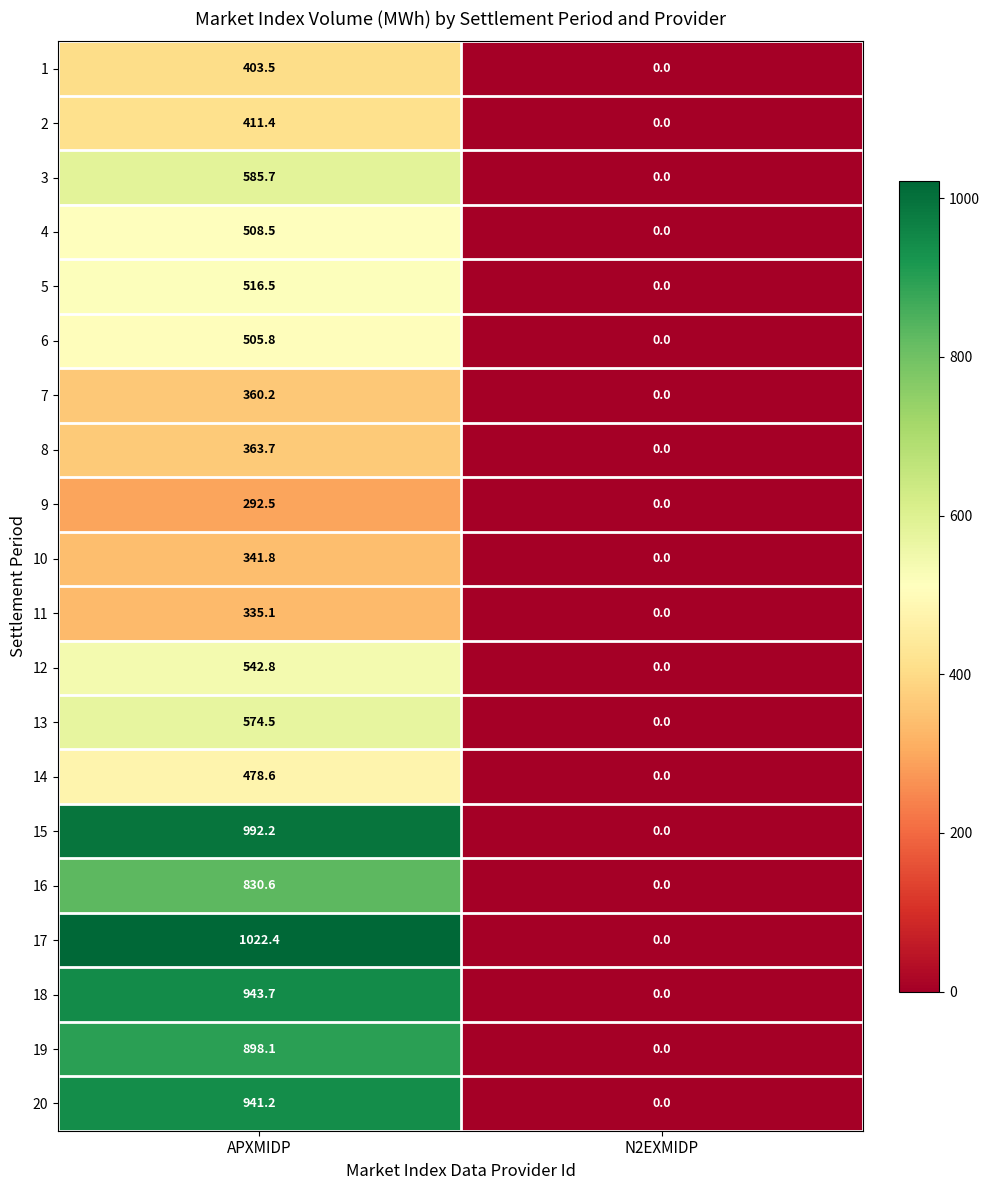

What is the greatest value displayed?

1022.4